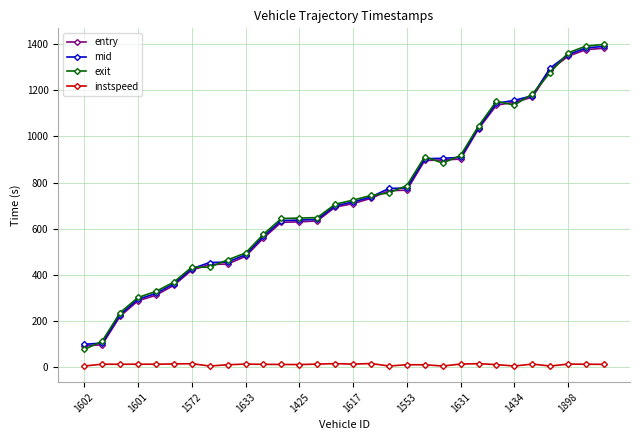

True or false: instspeed has more than 0 interior local peaks.

True